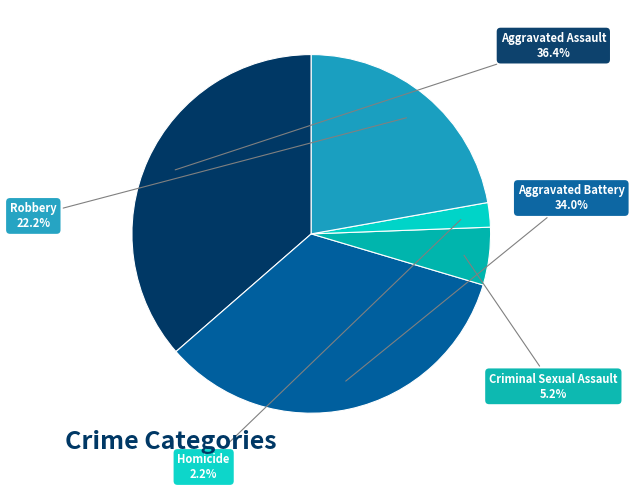

The Aggravated Assault slice represents 36% of the pie. True or false?

True